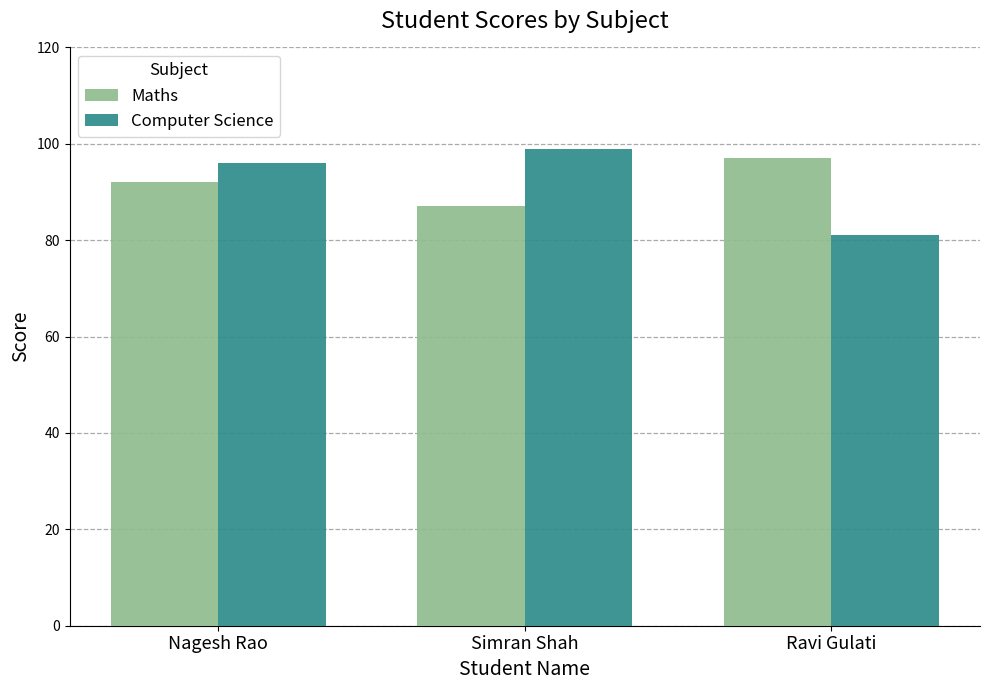

What is the average value of the Computer Science series?

92